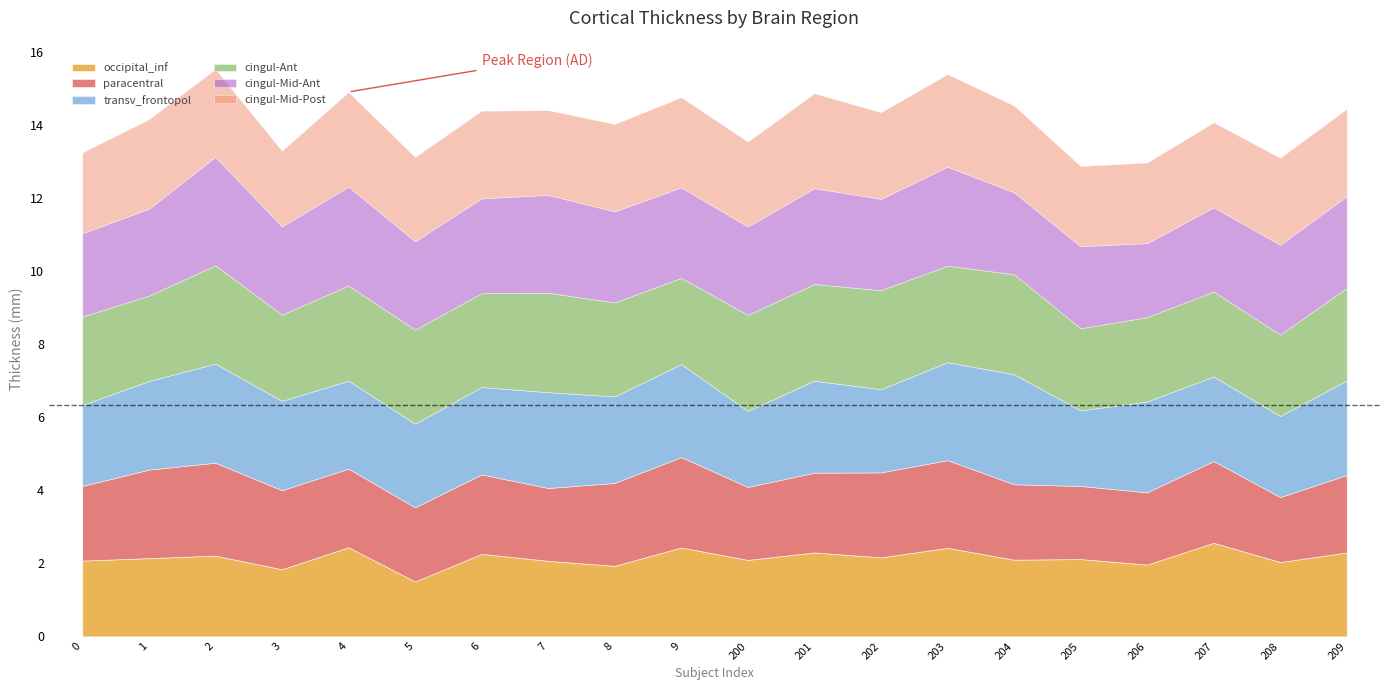

At which label does lh_G_and_S_occipital_inf_thickness reach its peak?

207